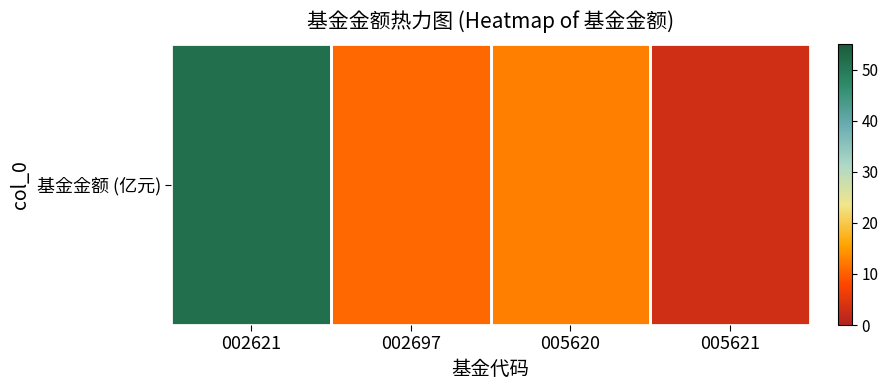

Reading left to right, list all the values displayed in this chart.

51.8	10.8	12.8	3.0